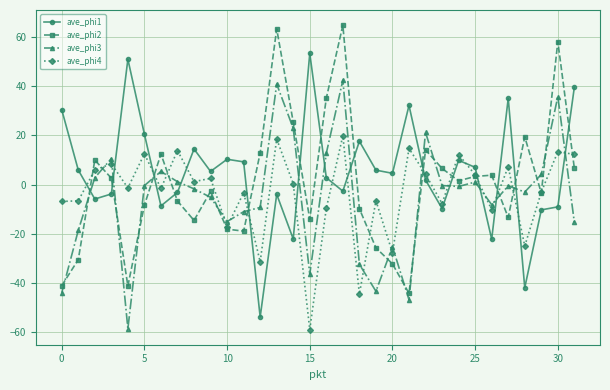

List the series in order of their peak value, lowest first.

ave_phi4, ave_phi3, ave_phi1, ave_phi2